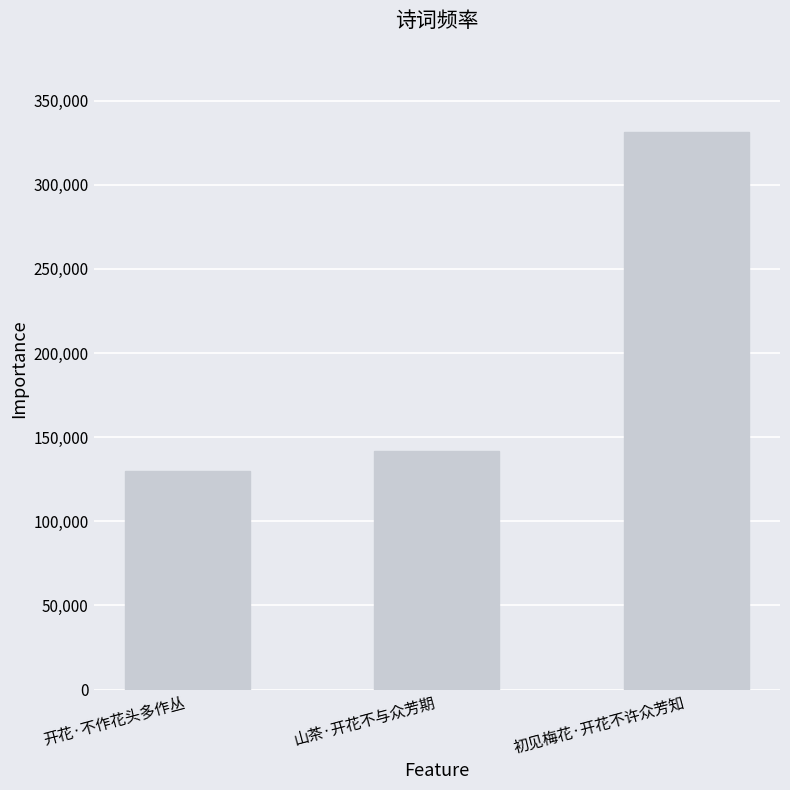

Is it true that the value at 开花·不作花头多作丛 is 129788?

True